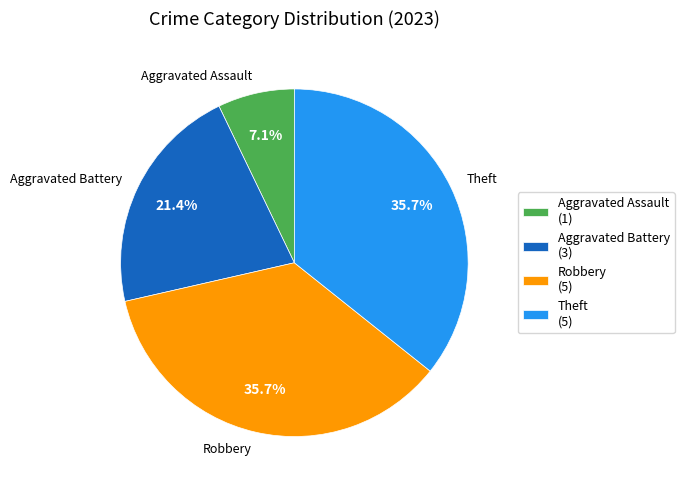

What portion of the pie excludes Robbery?

64.3%